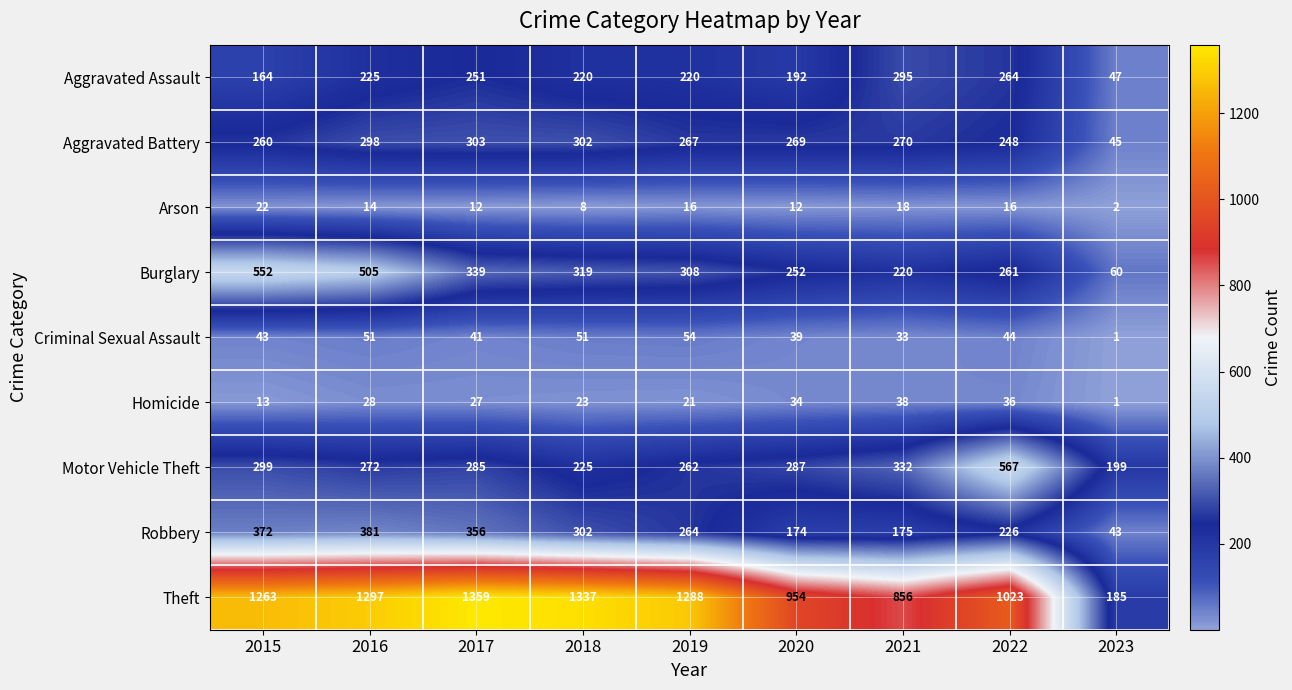

At how many categories does at least one series exceed 858?

7